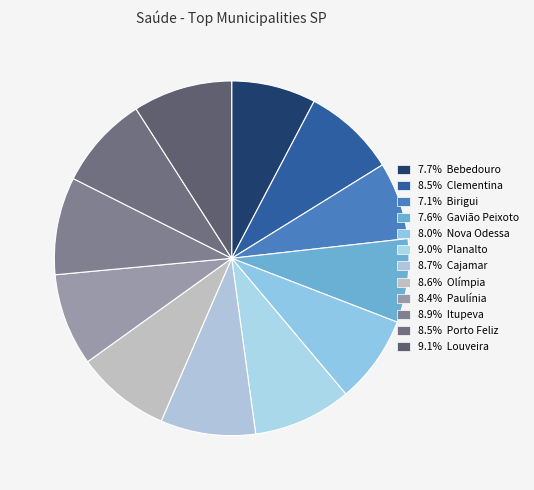

Rank the categories by value from lowest to highest.

Birigui, Gavião Peixoto, Bebedouro, Nova Odessa, Paulínia, Clementina, Porto Feliz, Olímpia, Cajamar, Itupeva, Planalto, Louveira